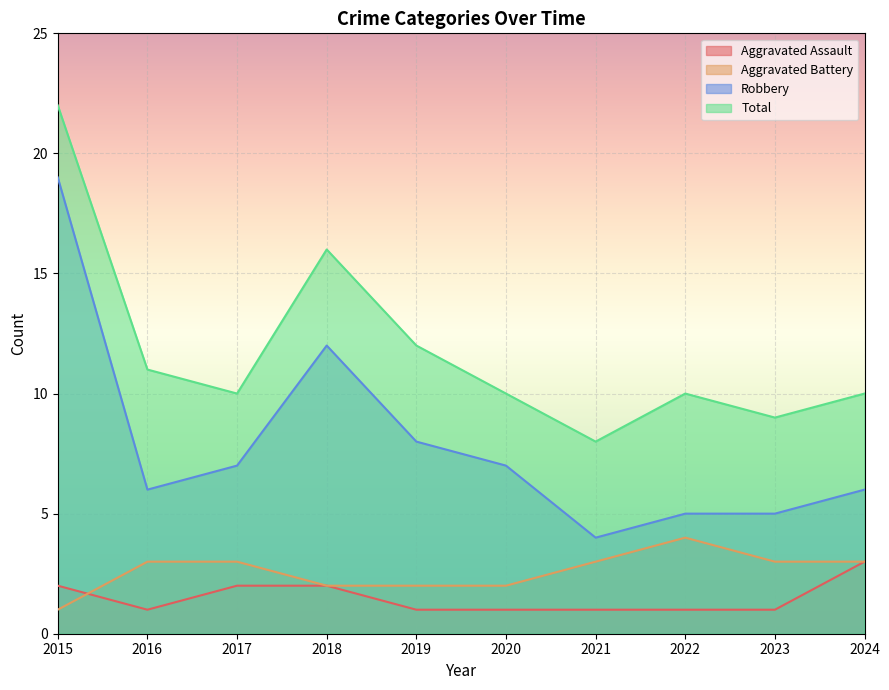

The value of Aggravated Battery at 2018 is 2. True or false?

True